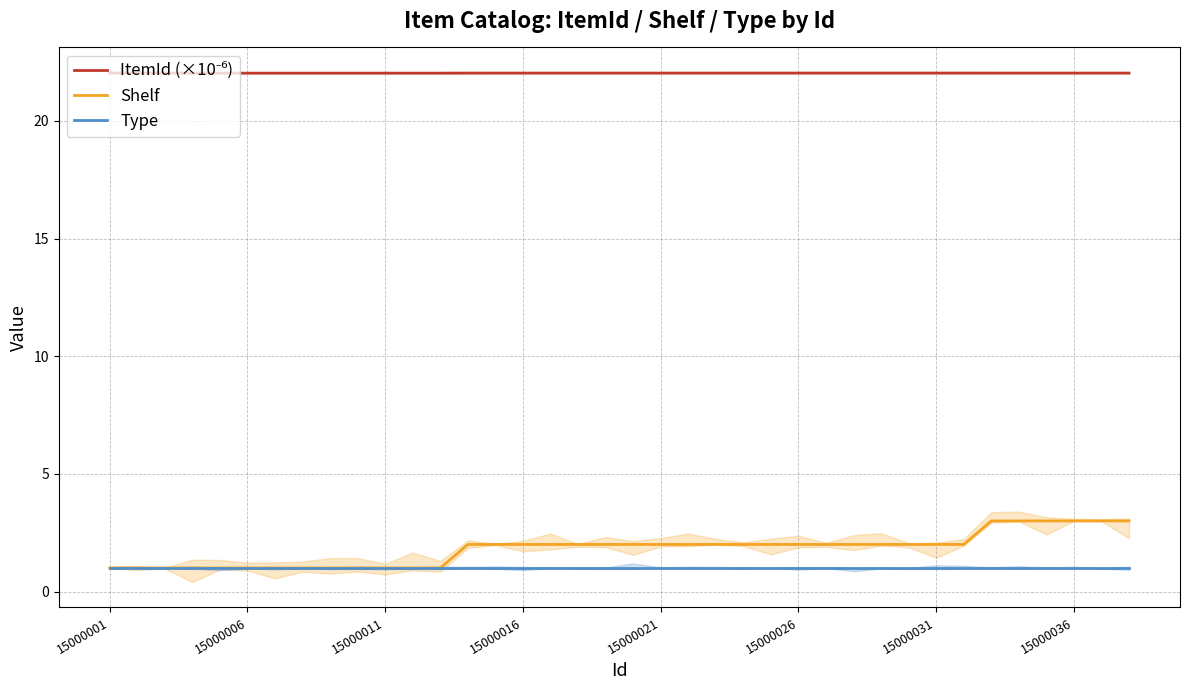

What is the difference between the maximum and minimum values in the Shelf series?

2.0